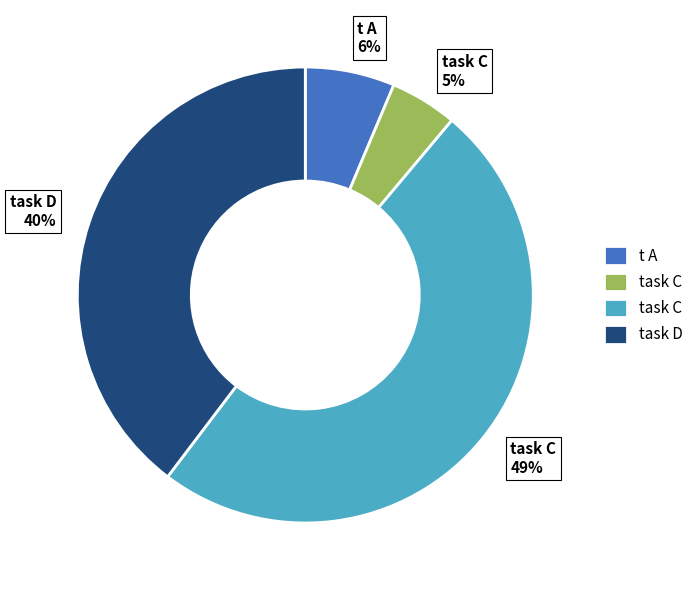

To the nearest percent, what is the average slice percentage?

25%